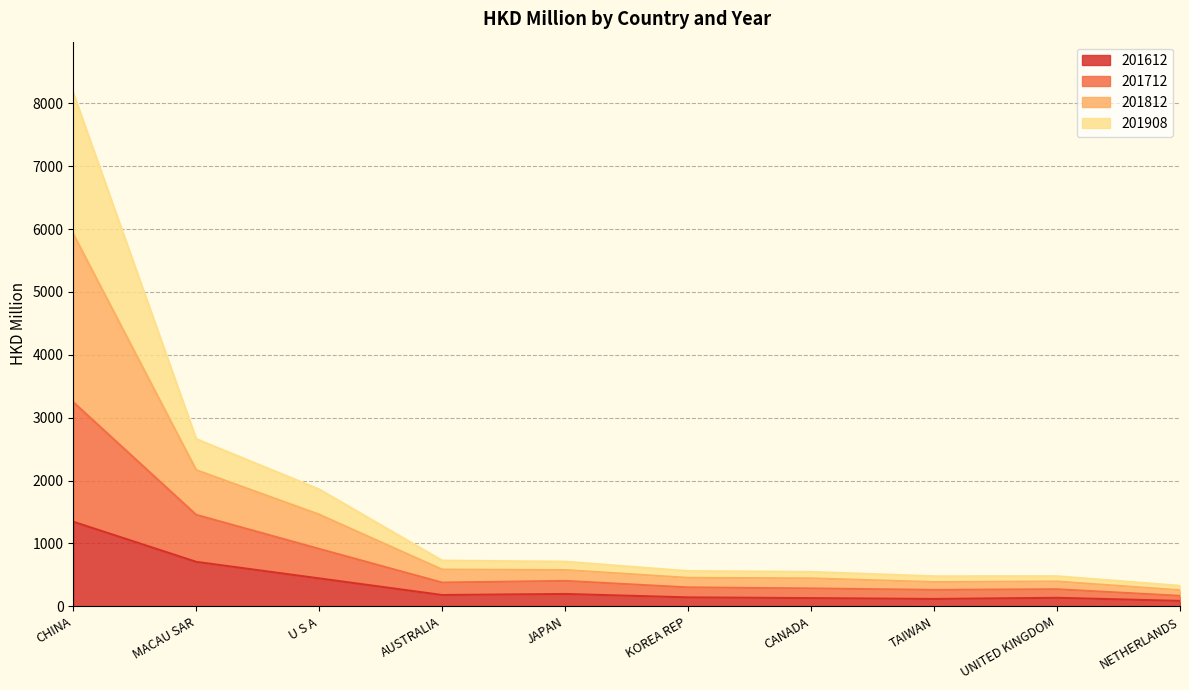

The 201712 series shows 115.2 at NETHERLANDS. True or false?

False